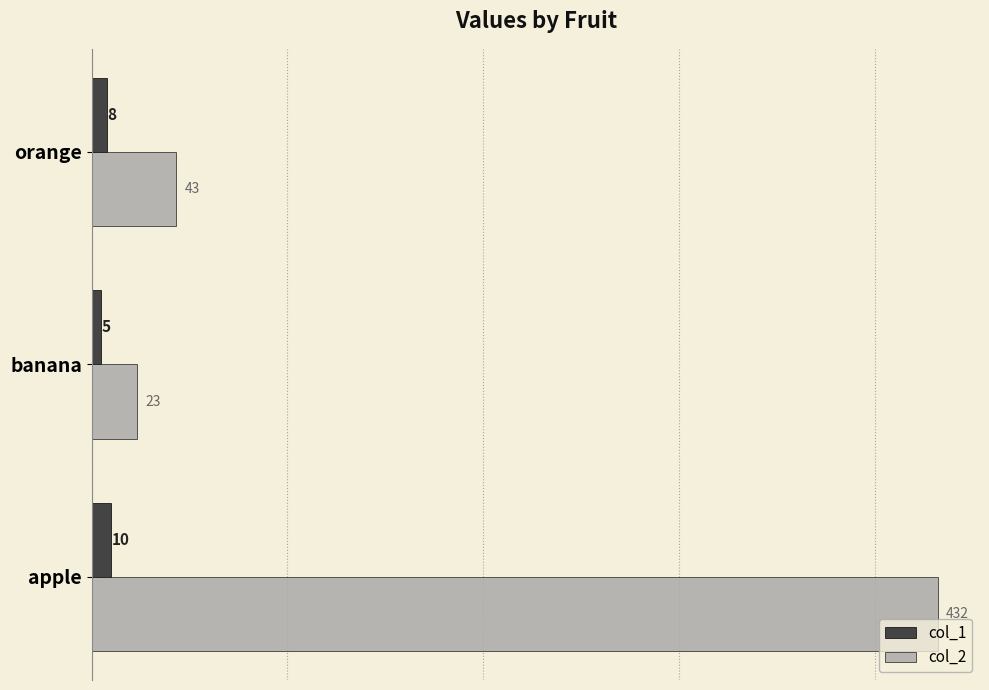

What is the approximate value of col_1 at orange?

8